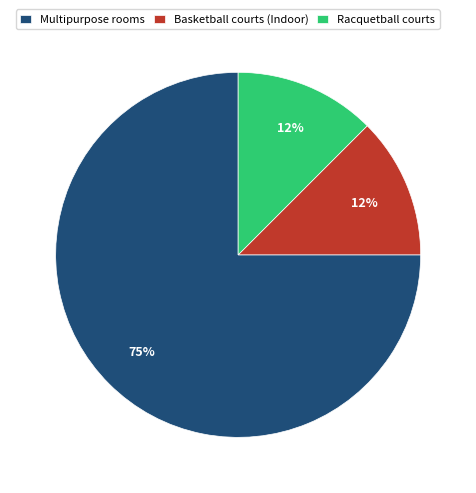

How many slices are in this pie chart?

3